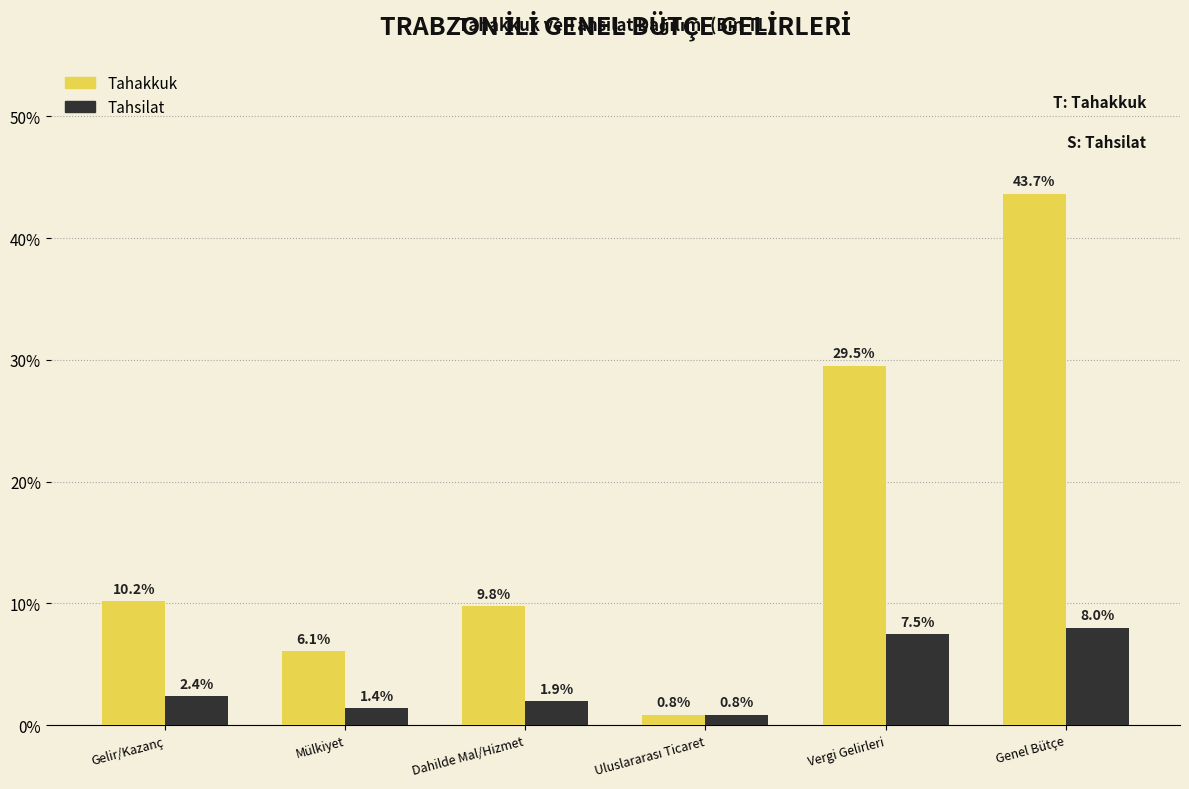

Reading right to left, transcribe all the data shown in this chart.

Tahakkuk: 43.7	29.5	0.8	9.8	6.1	10.2
Tahsilat: 8.0	7.5	0.8	1.9	1.4	2.4